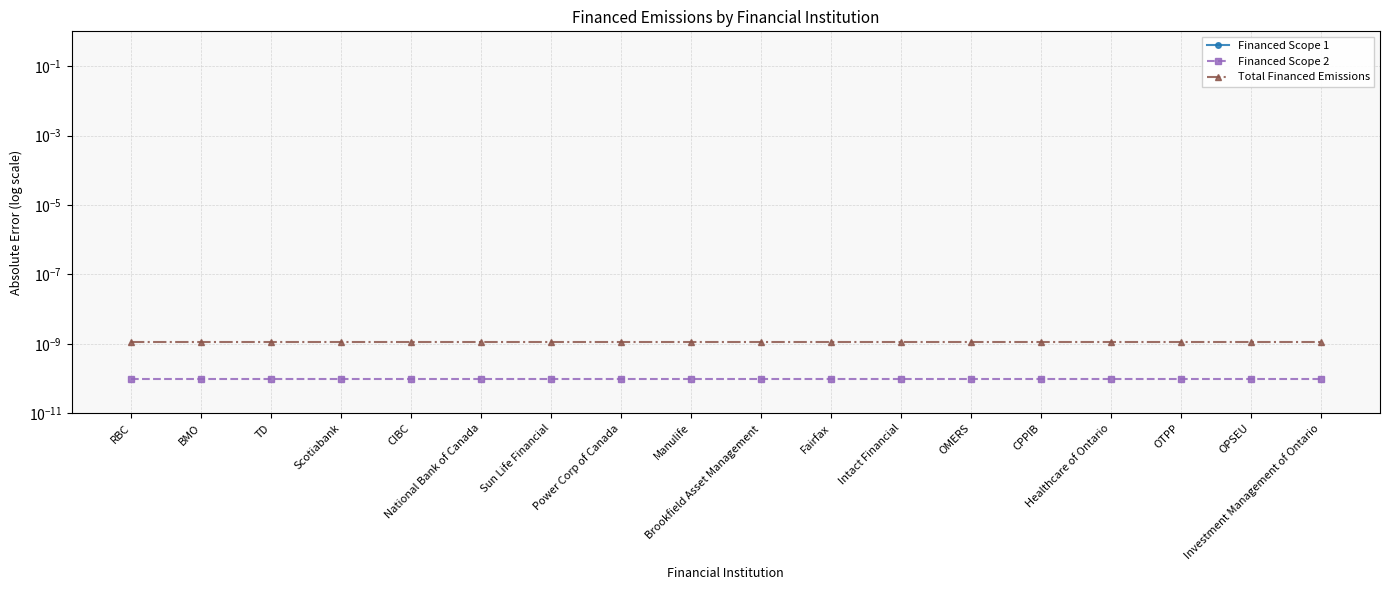

What is the label of the 17th point from the right?

BMO